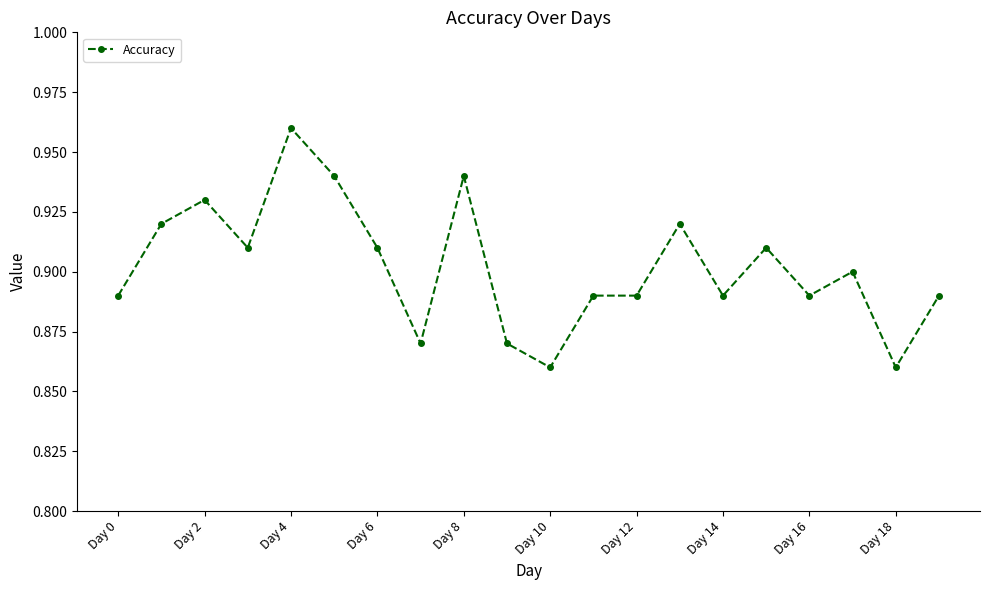

Count the values in the range 0 to 1.

20